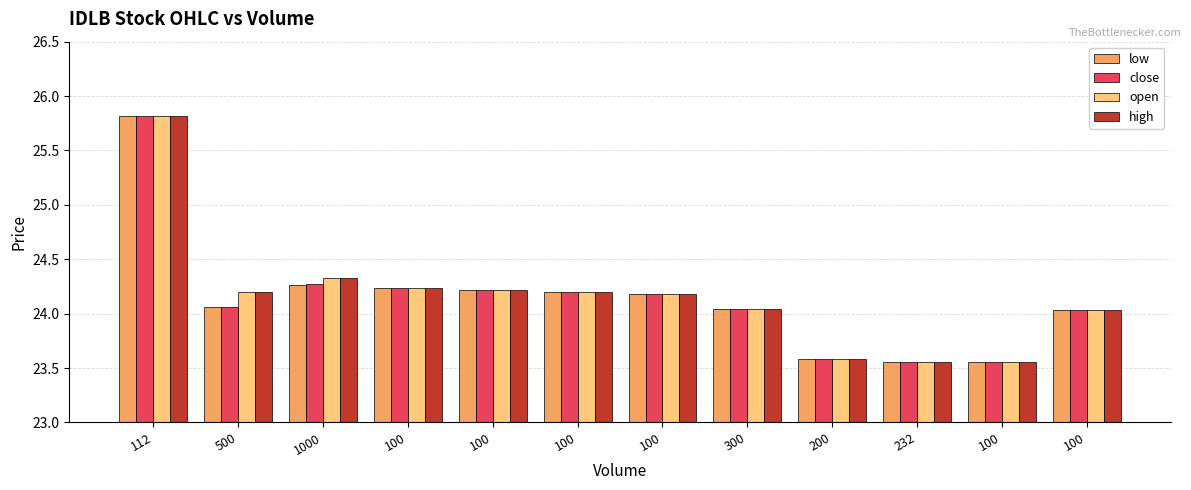

Count the number of categories in the chart.

12